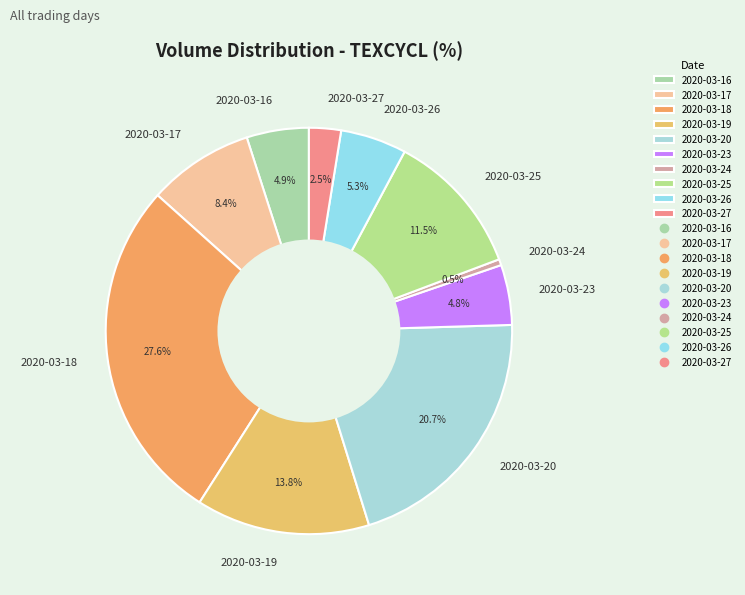

Does any single category account for the majority?

No